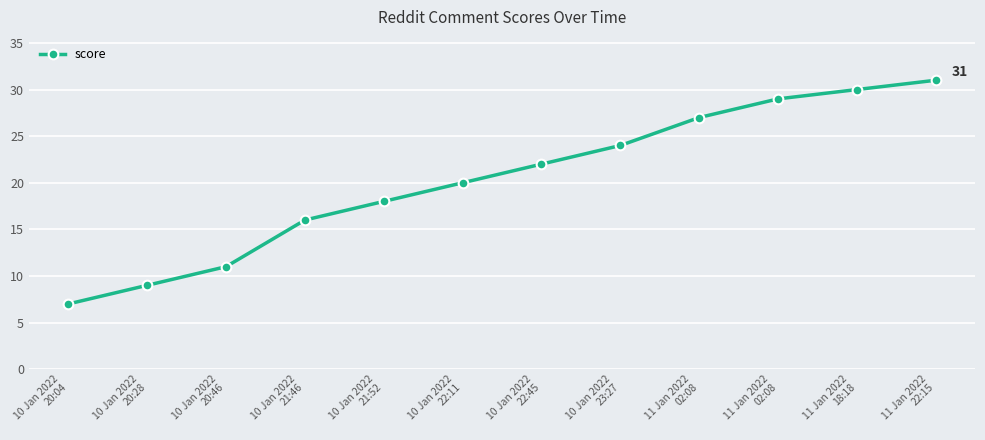

Is it true that the value at 10 Jan 2022
21:46 is 7?

False